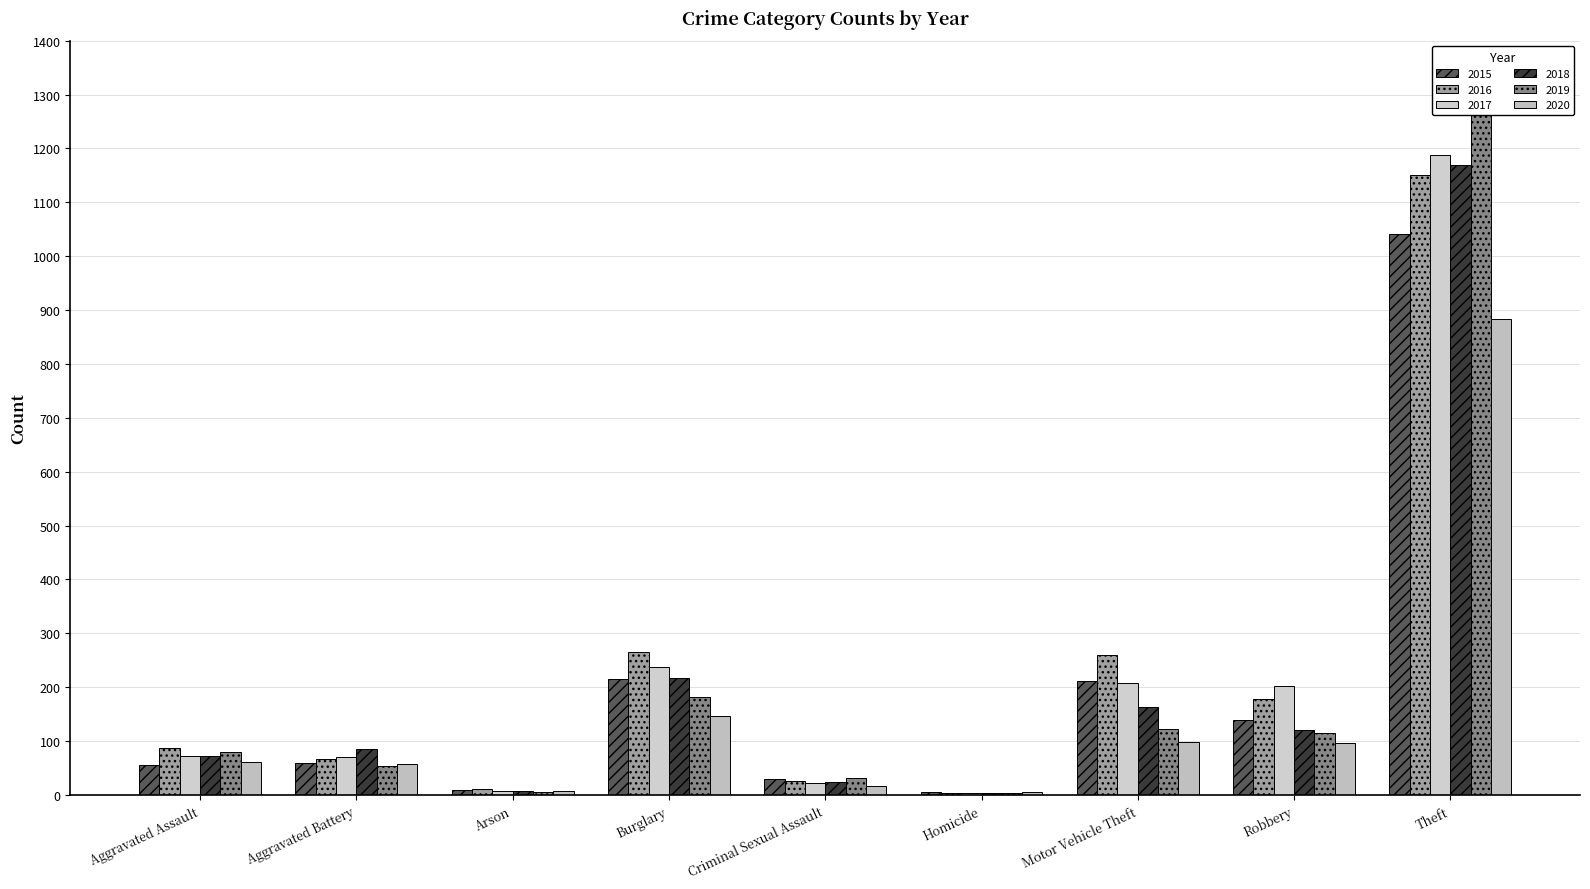

At which label is 2019 closest to 638?

Burglary